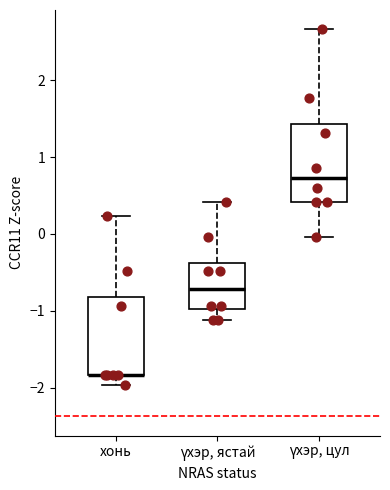

Reading left to right, transcribe this box plot: for each box, give where its median line is, the range the box spans, and where its two whiskers end, as read against the y-axis. The values are not printed on the chart, so give them approximately, as read against the axis.

хонь: median -1.8 (drawn on the box's lower edge), box -1.8 to -0.8, whiskers -2.0 to 0.2
үхэр, ястай: median -0.7, box -1.0 to -0.4, whiskers -1.1 to 0.4
үхэр, цул: median 0.7, box 0.4 to 1.4, whiskers 0.0 to 2.7